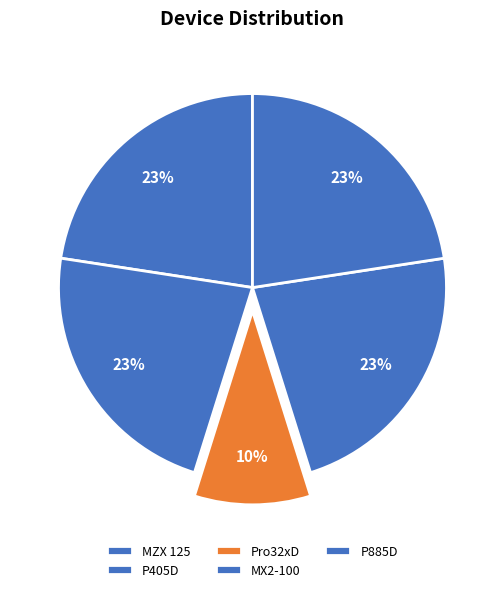

Is there a majority slice in this chart?

No